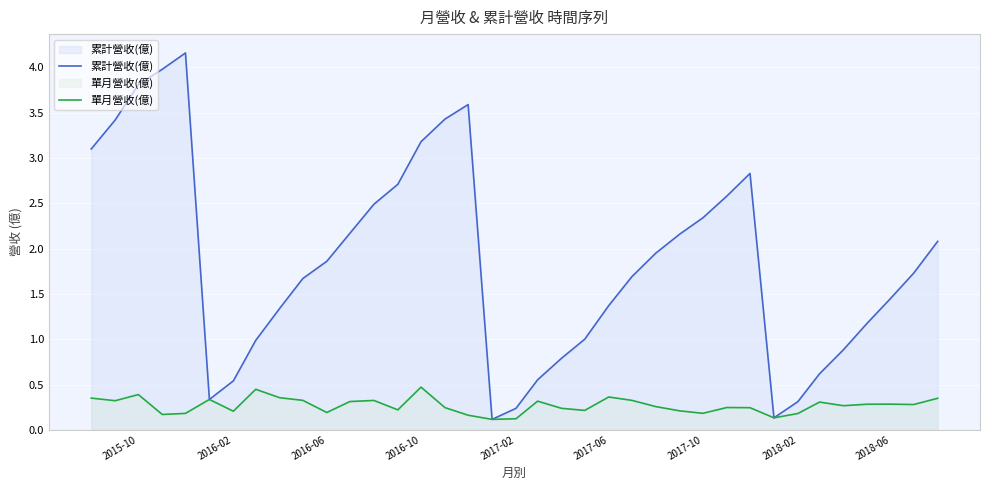

Is it true that 累計營收(億) equals 0.5 at 2017-10?

False